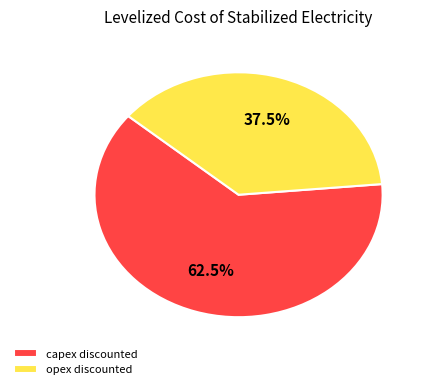

The opex discounted slice represents 27% of the pie. True or false?

False